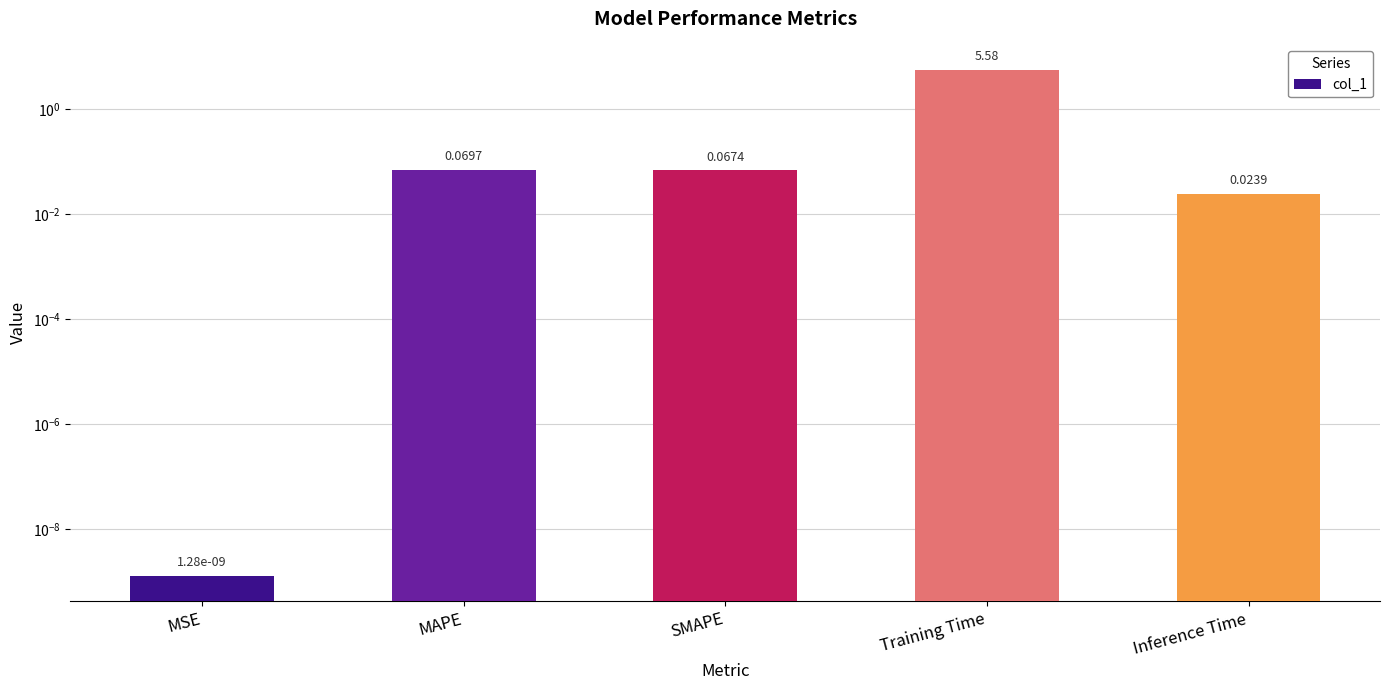

At which label is the value closest to 2?

MAPE